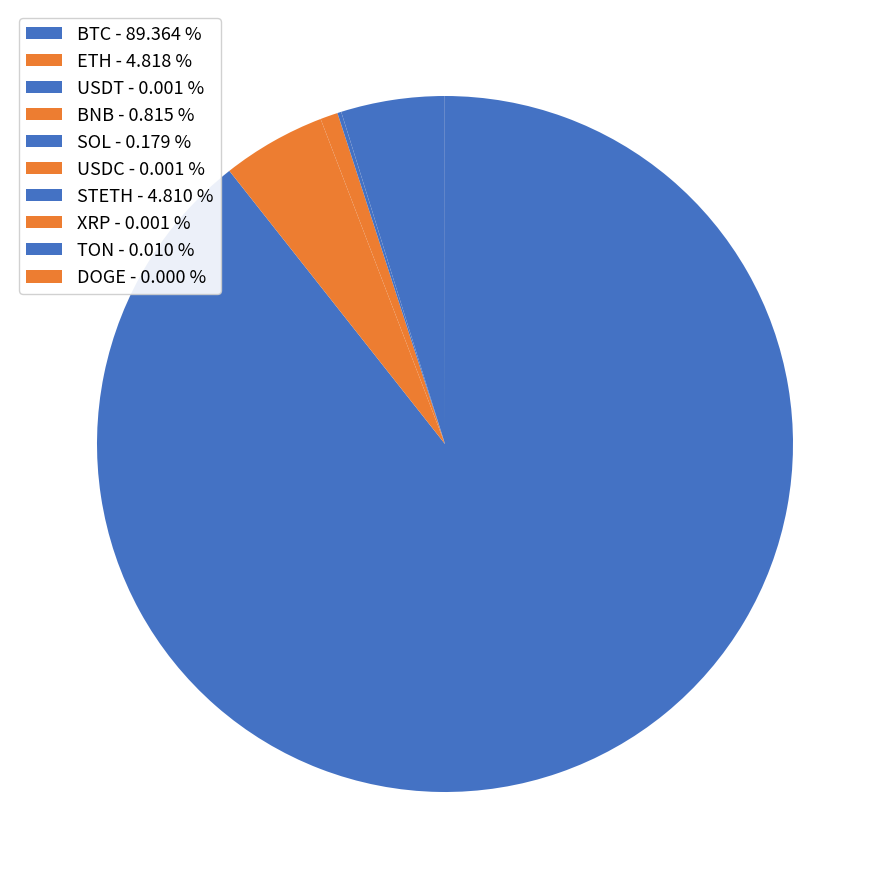

To the nearest percent, what is the difference between the largest and smallest slice percentages?

89%